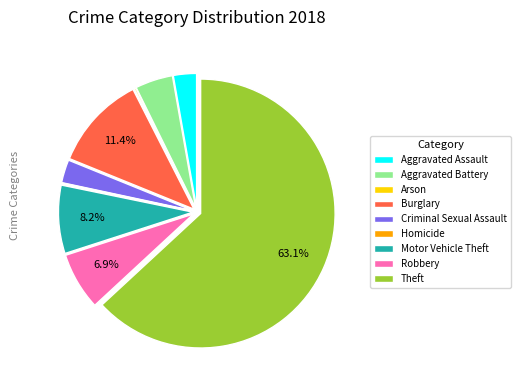

Is the sum of Motor Vehicle Theft and Robbery greater than half?

No